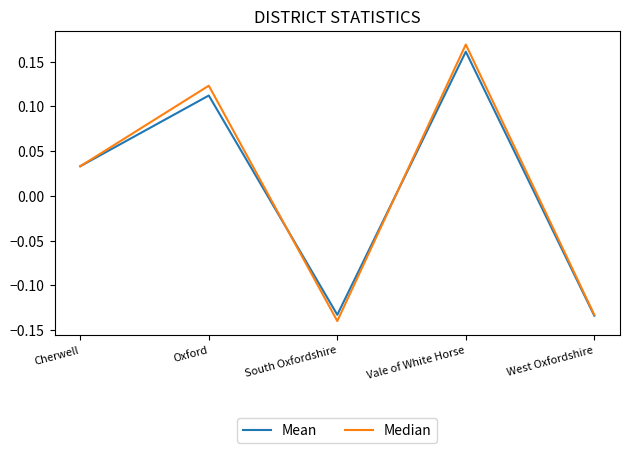

True or false: Mean and Median intersect in this chart.

True